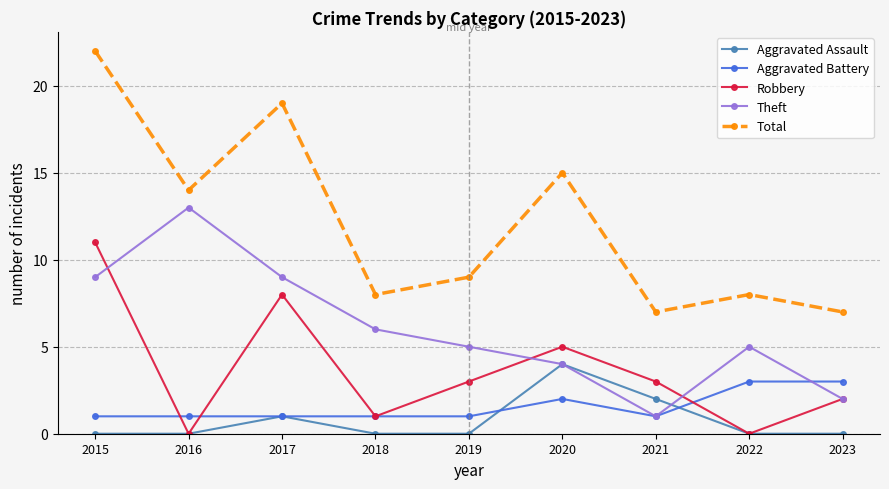

How many categories are shown in the chart?

9